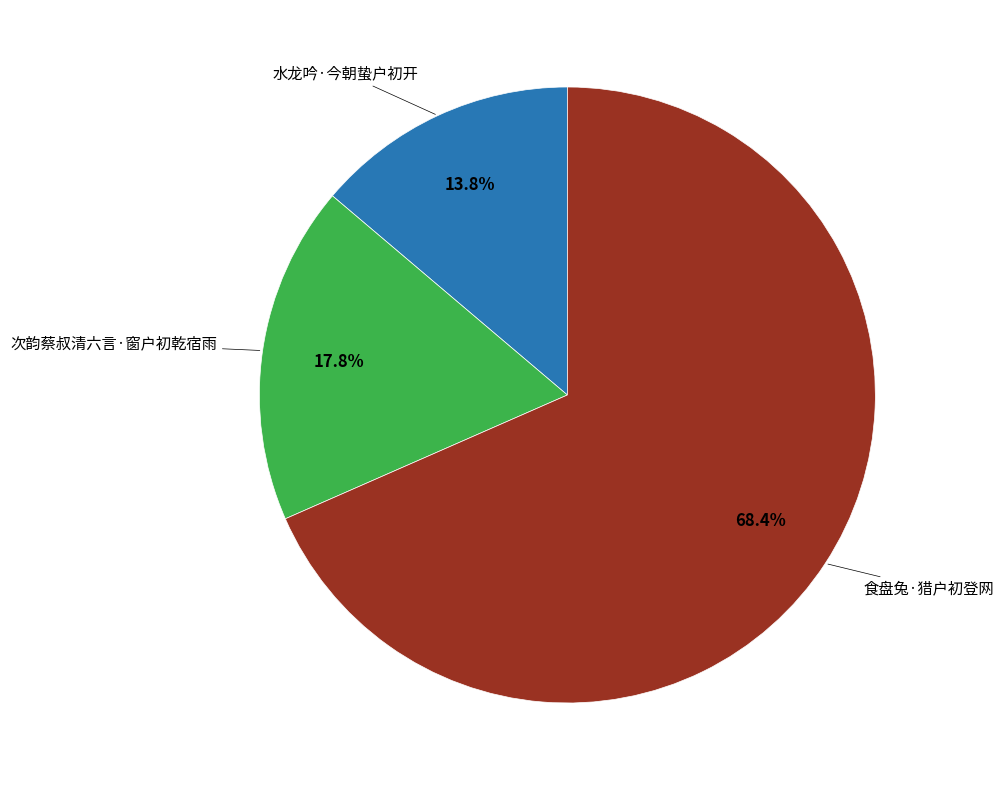

Is there any slice that represents more than half of the pie?

Yes